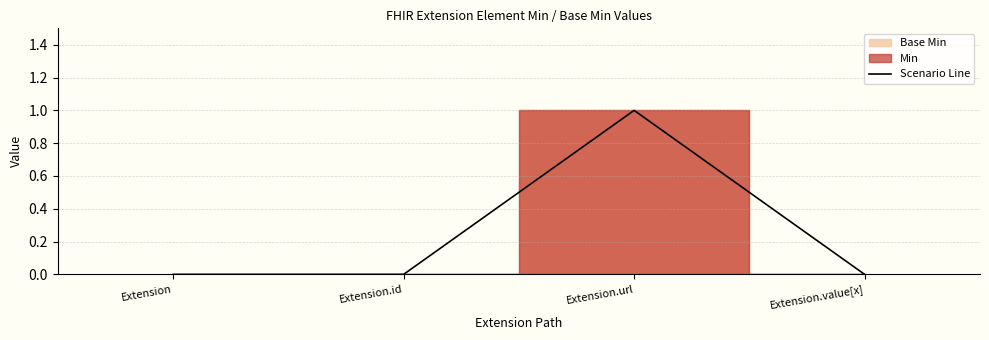

List the labels in order of value, largest first.

Extension.url, Extension, Extension.id, Extension.value[x]